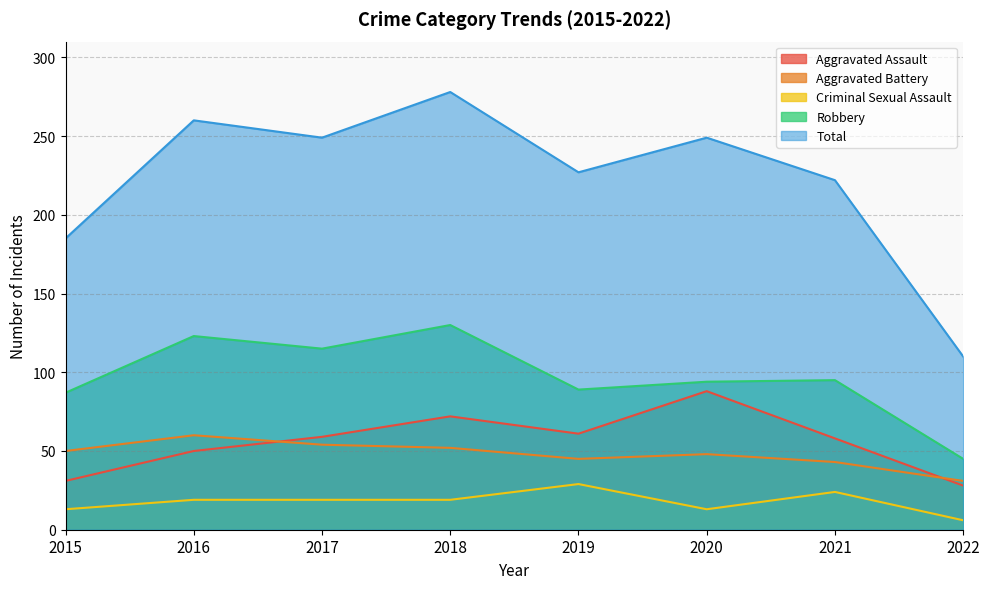

True or false: Aggravated Battery and Aggravated Assault intersect in this chart.

True